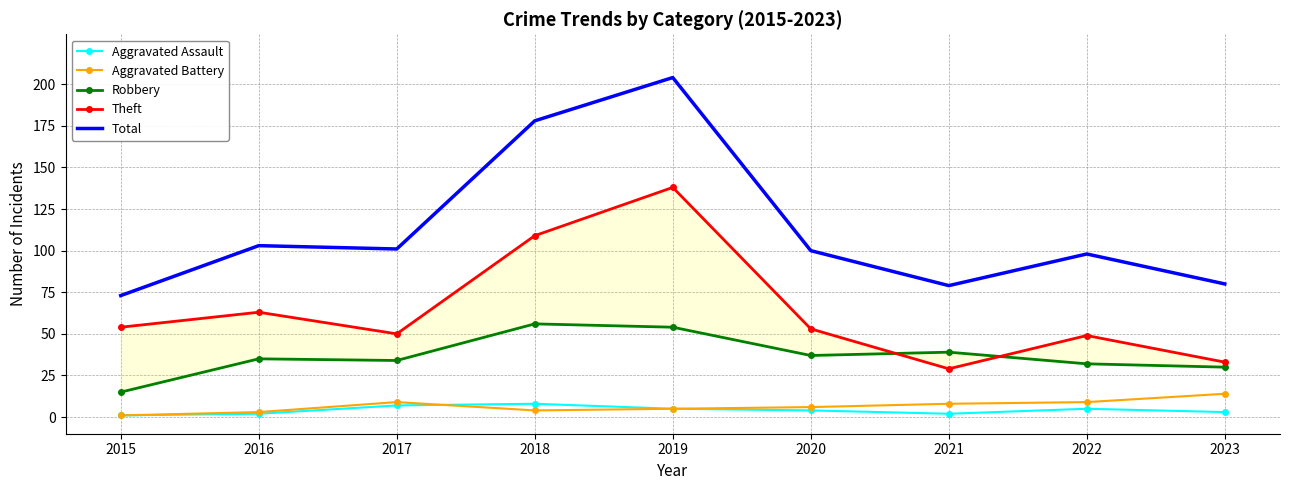

What is the difference between the maximum and minimum values in the Aggravated Battery series?

13